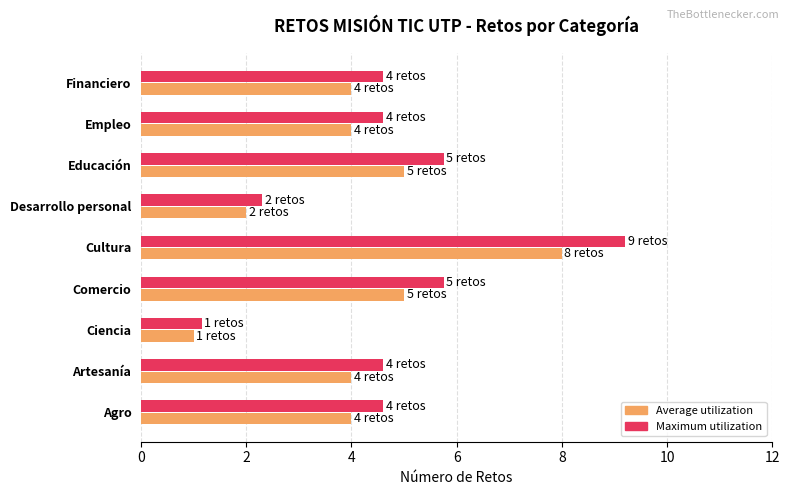

What is the spread (max minus min) of values at Desarrollo personal?

0.3